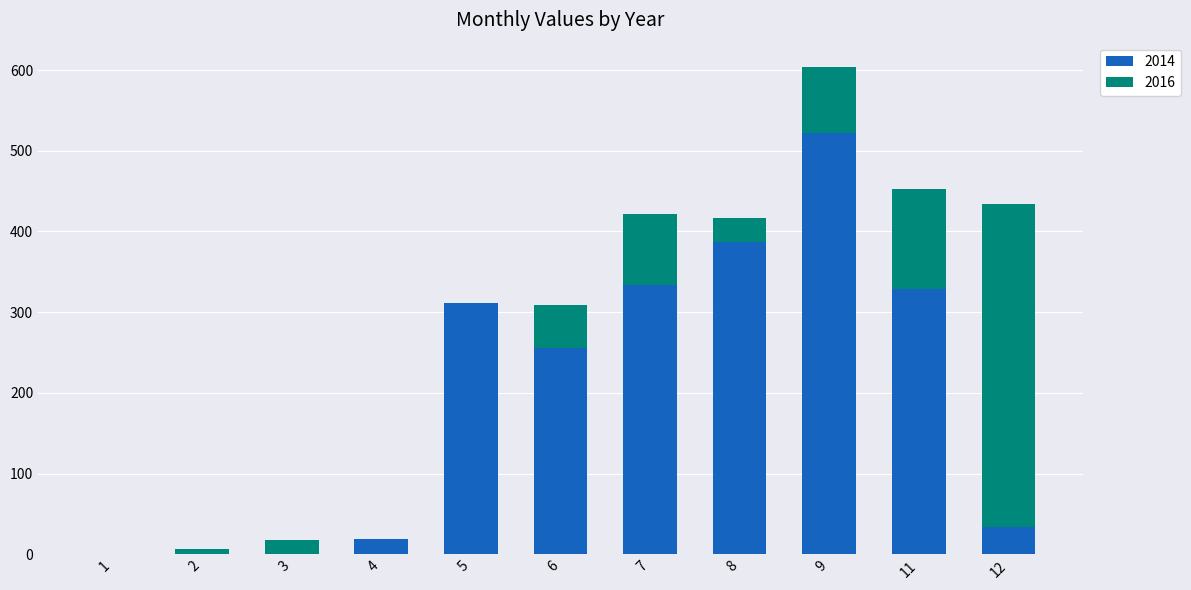

What is the difference between the 2014 values at 11 and 7?

4.9